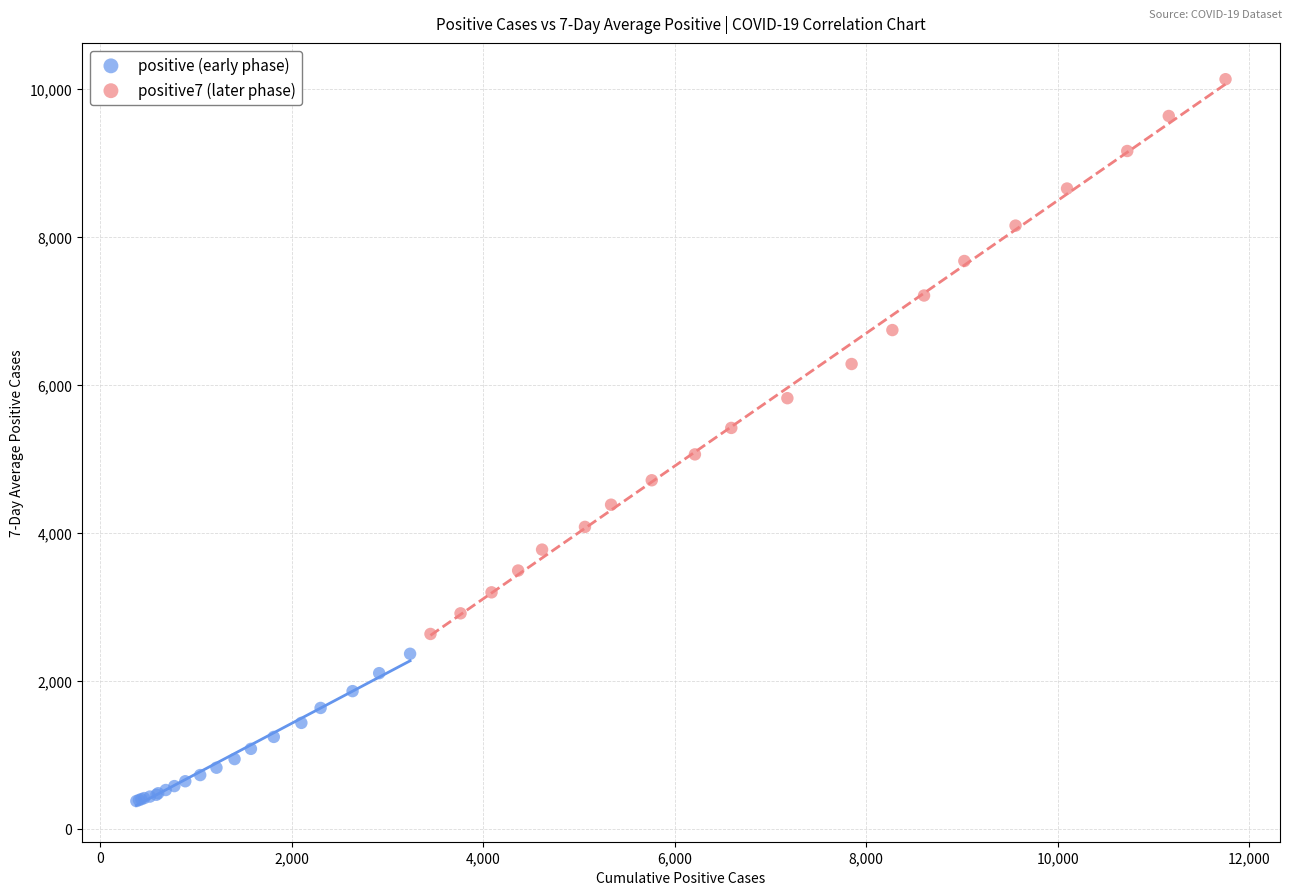

What are all the series names shown in the legend?

positive (early phase), positive7 (later phase)